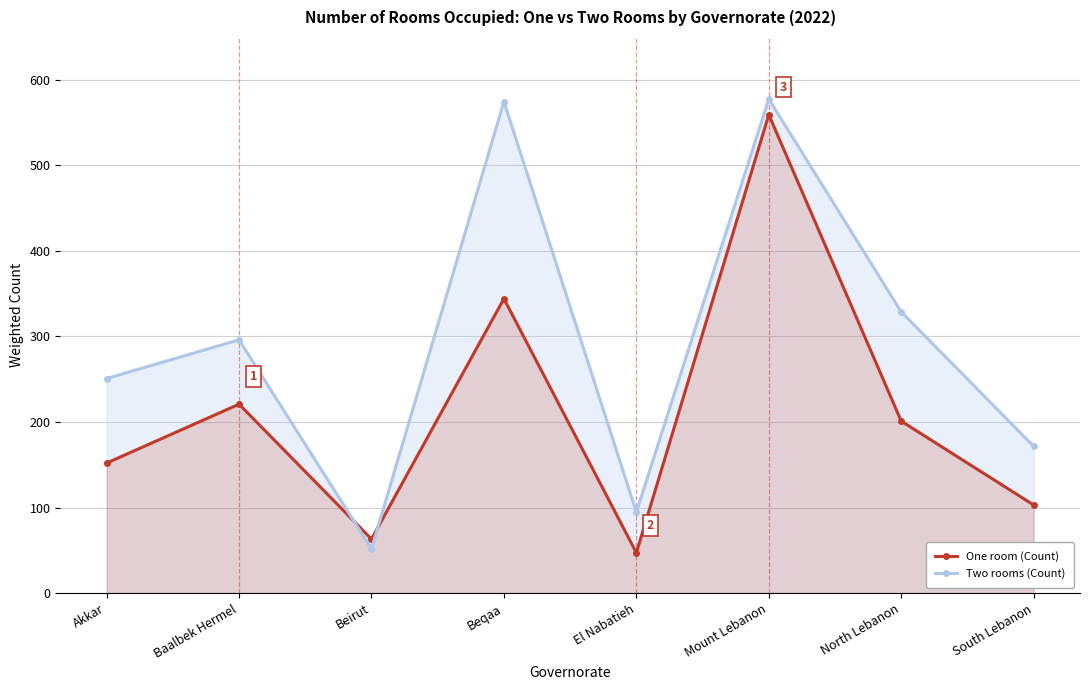

At which category is the sum across all series the highest?

Mount Lebanon